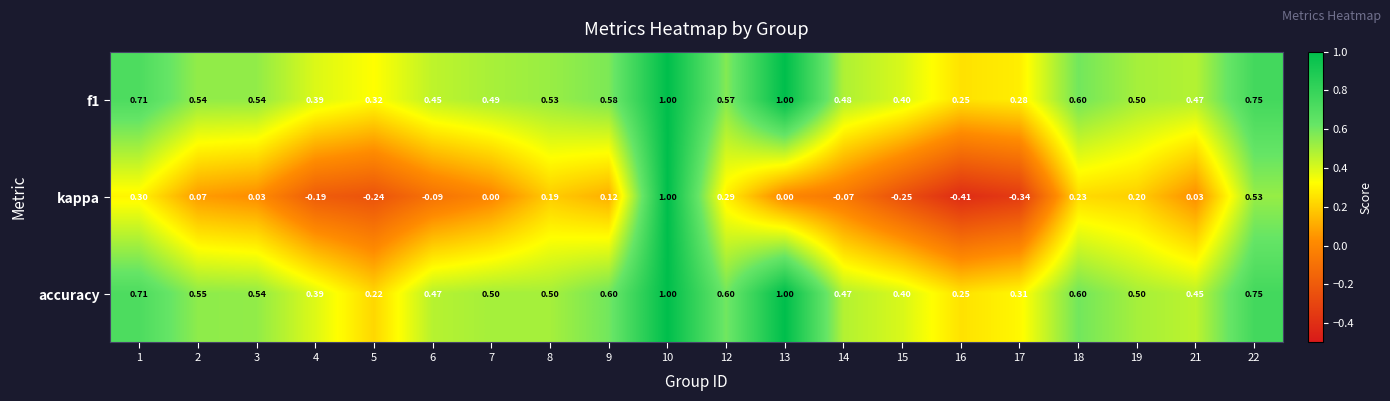

Is the value of f1 at 5 greater than the value of kappa at 7?

Yes